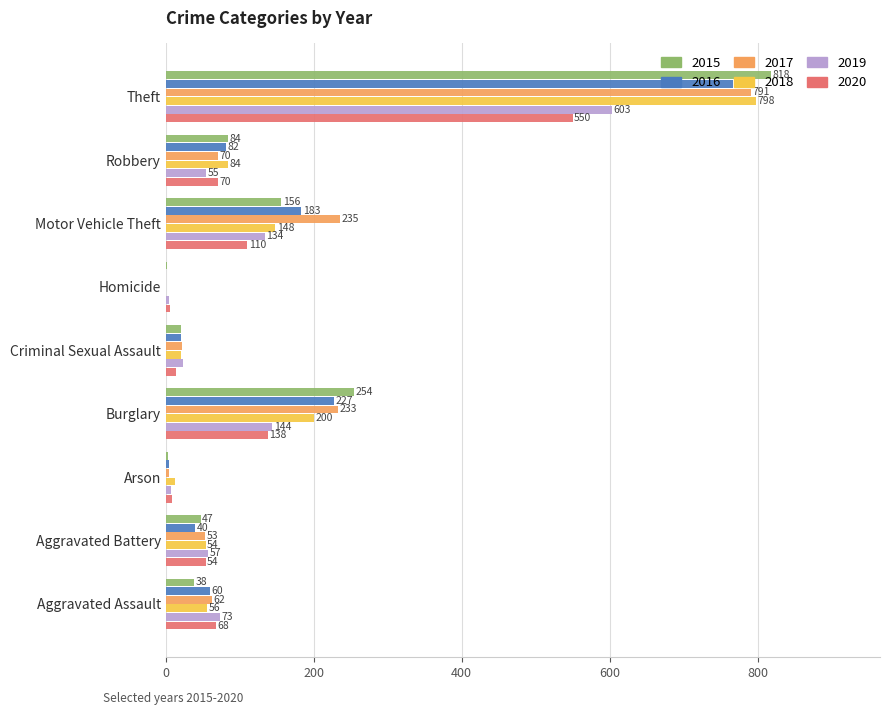

What is the maximum value for 2019?

603